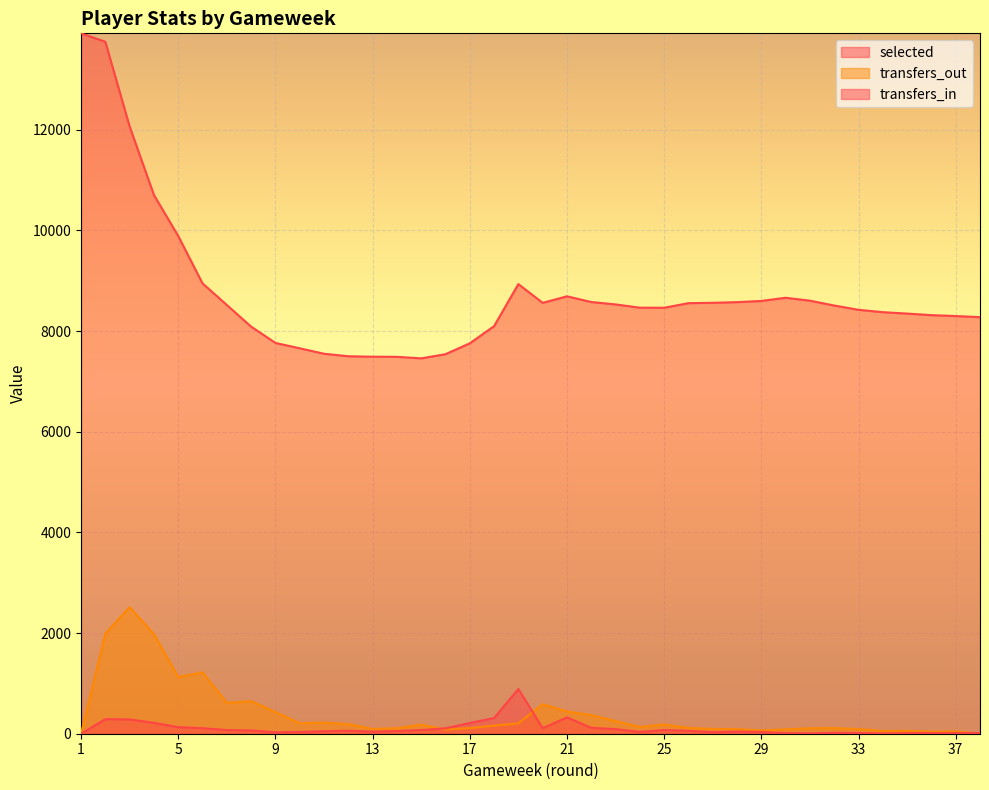

Reading left to right, what are all the values shown in this chart?

selected: 13918	13751	12068	10706	9891	8950	8520	8090	7766	7659	7551	7501	7492	7490	7459	7542	7758	8099	8935	8562	8692	8579	8531	8466	8465	8556	8563	8576	8600	8663	8605	8509	8424	8377	8349	8318	8300	8278
transfers_in: 0	290	284	216	131	110	73	65	28	36	50	60	43	54	73	108	213	312	889	110	325	118	91	36	73	58	33	44	34	12	7	18	14	5	12	13	13	13
transfers_out: 0	1989	2515	1980	1126	1218	612	646	429	209	221	190	95	108	178	83	112	160	206	586	443	370	251	133	183	114	96	91	65	86	109	112	93	54	56	41	46	0